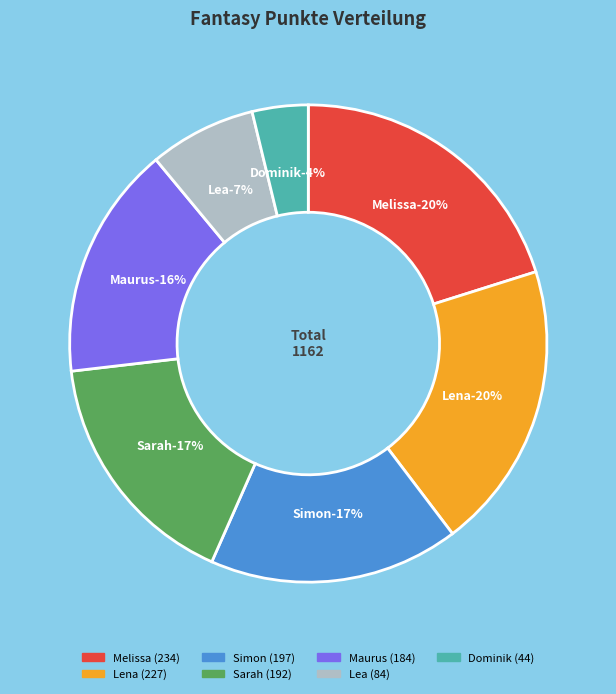

True or false: Lena accounts for 28% of the total.

False